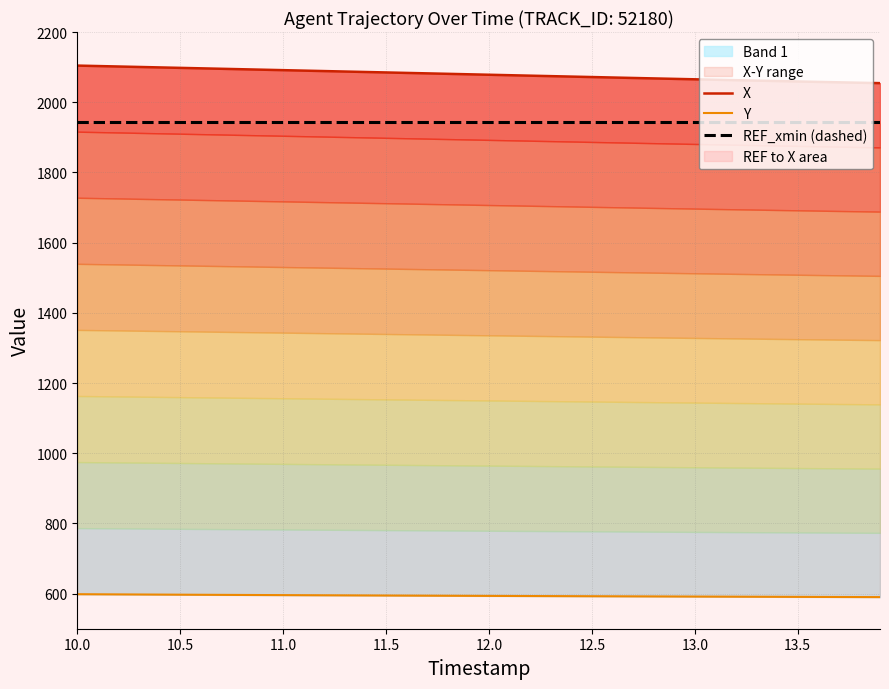

True or false: X has more than 0 points higher than both neighbors.

False